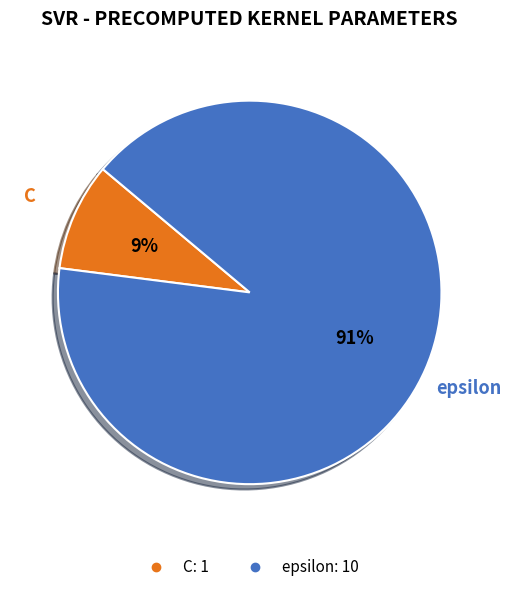

What percentage is the C slice, to the nearest percent?

9%